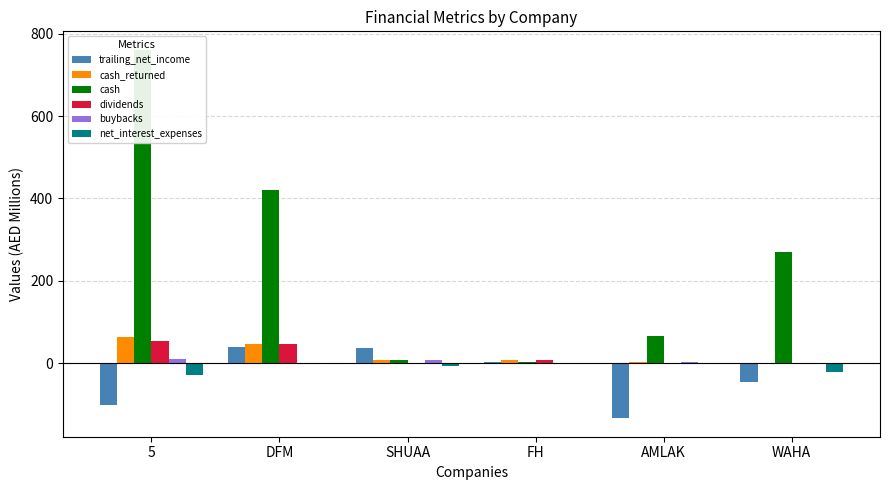

What is the total value across all series at WAHA?

202.2